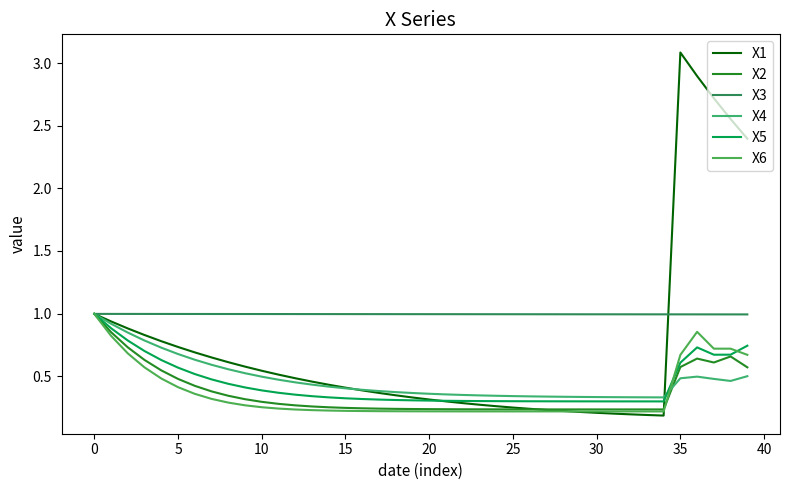

What is the maximum value shown in the chart?

3.1